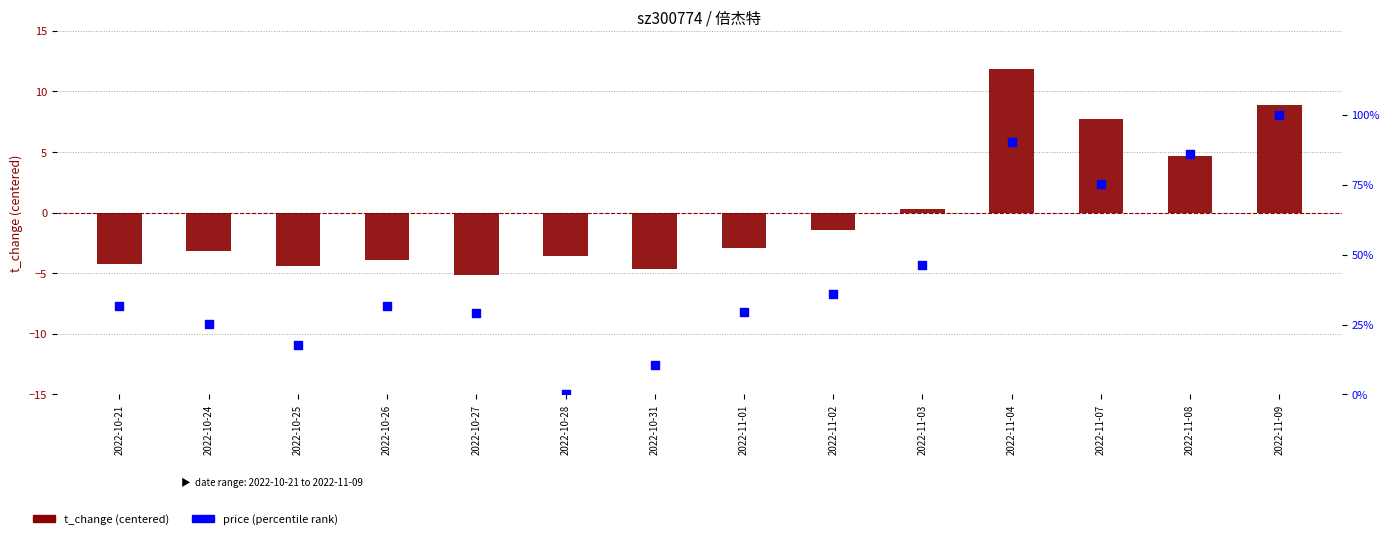

Which series has the largest total across all categories?

price (% rank)